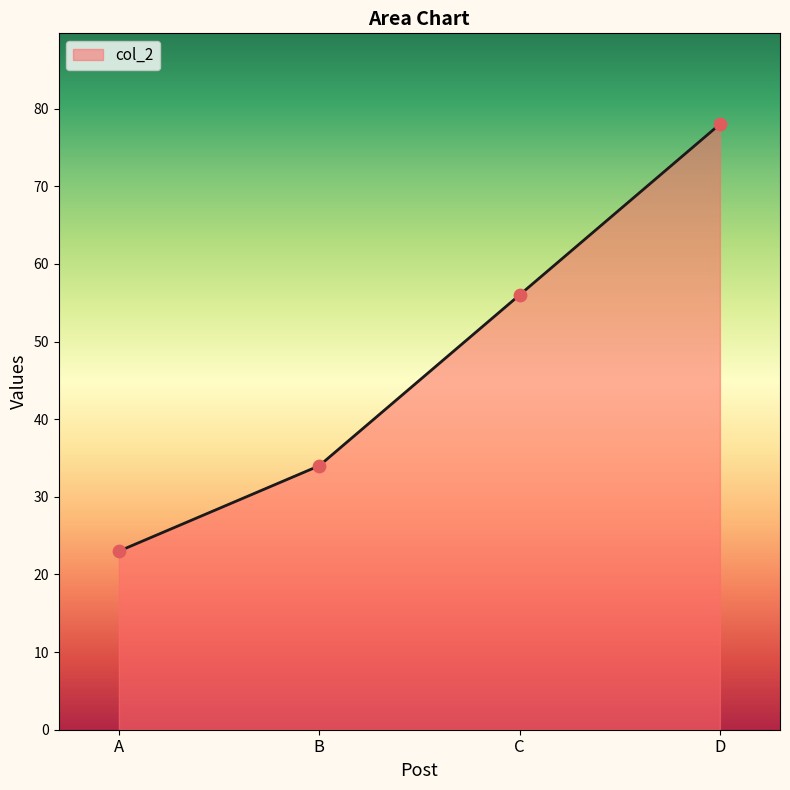

What is the change in value from C to D?

+22